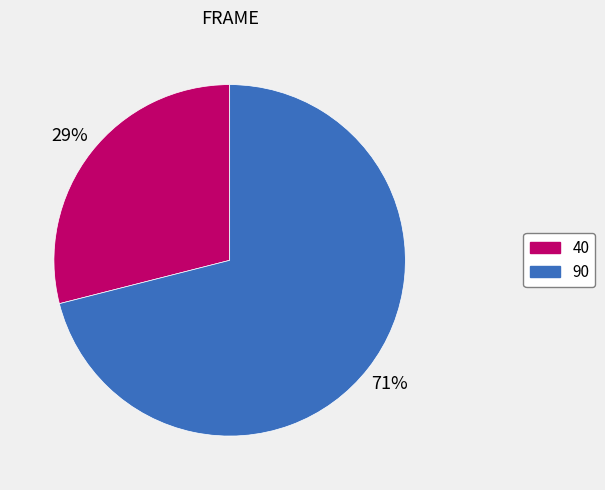

Which slice represents more than half of the pie?

90